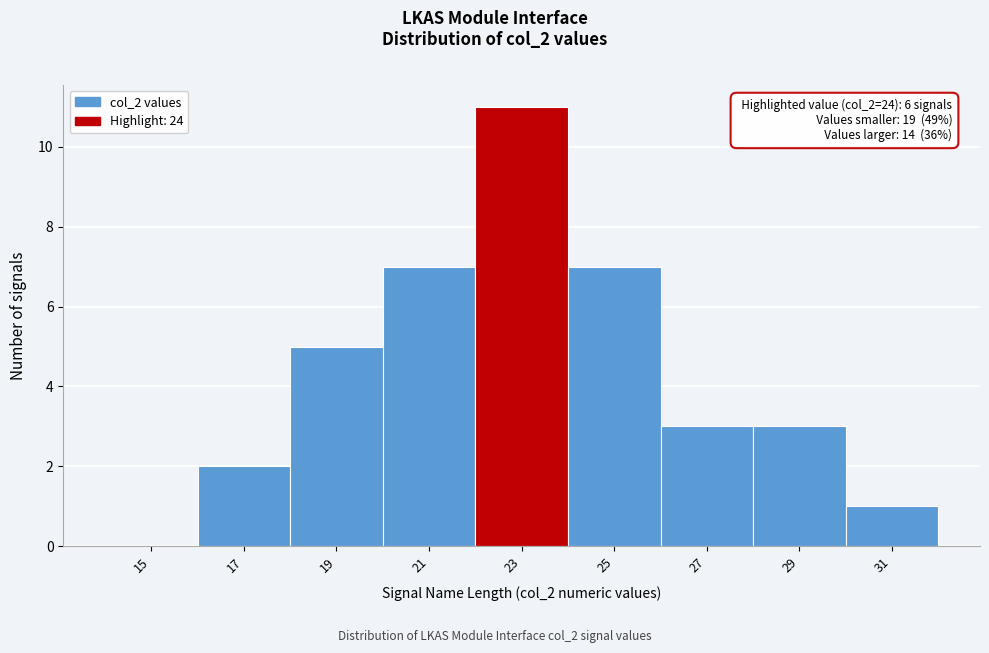

Reading left to right, what are all the values shown in this chart?

15=0	17=2	19=5	21=7	23=11	25=7	27=3	29=3	31=1